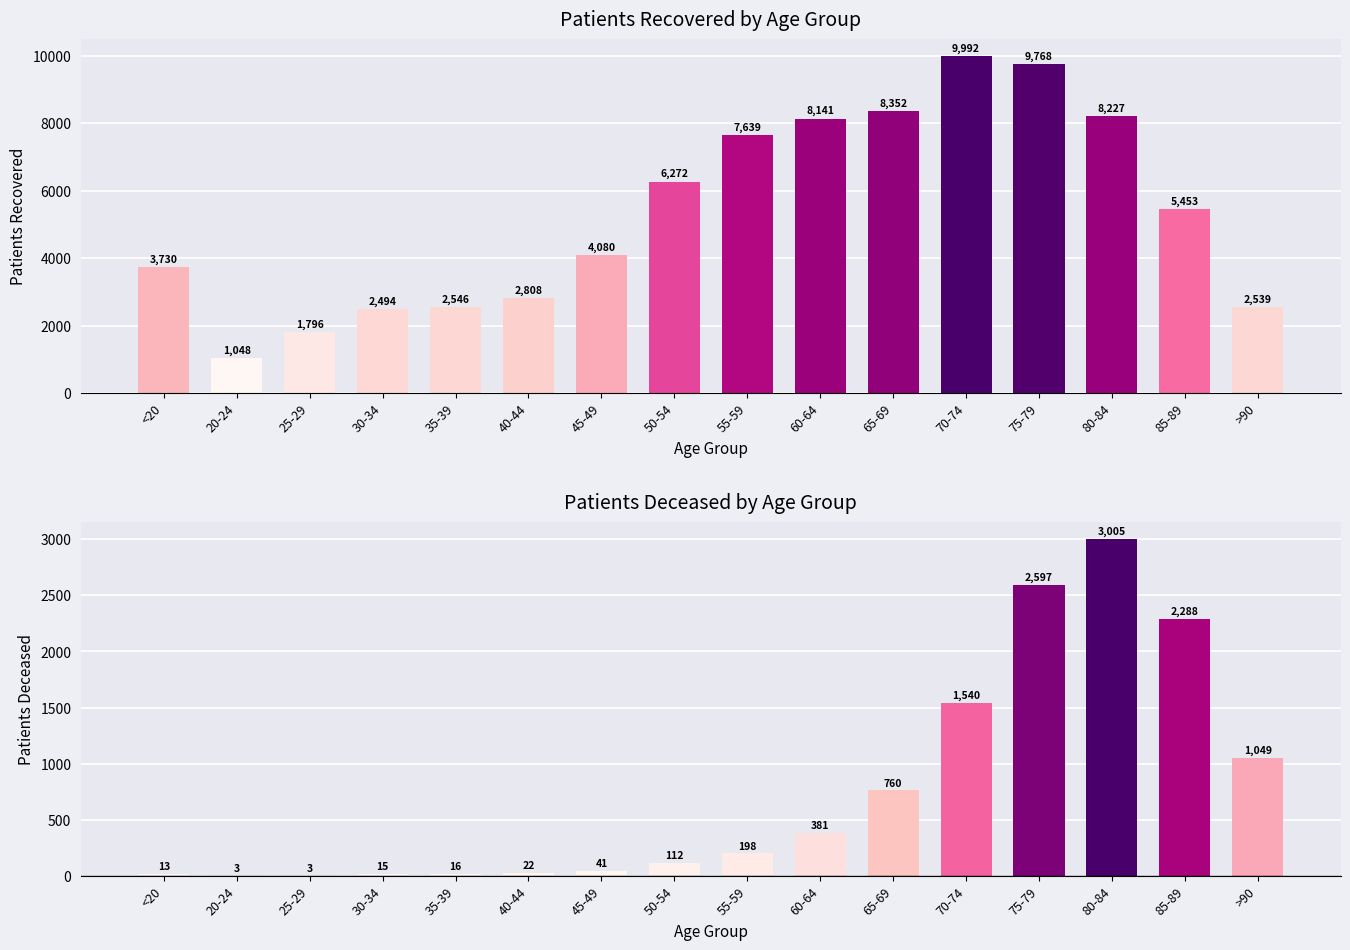

The patients_deceased series shows 277 at 55-59. True or false?

False